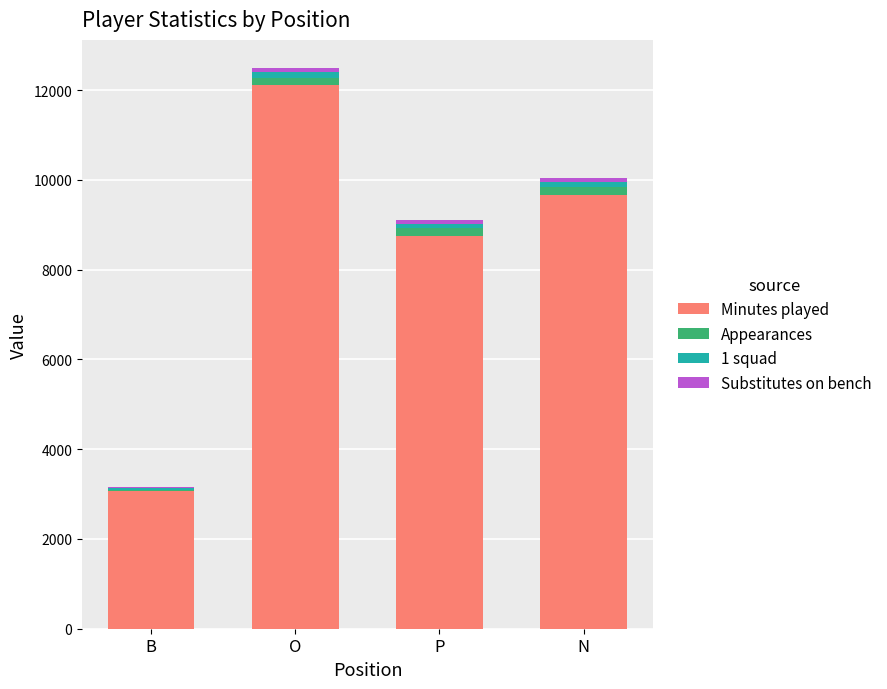

At which category is the sum across all series the highest?

O